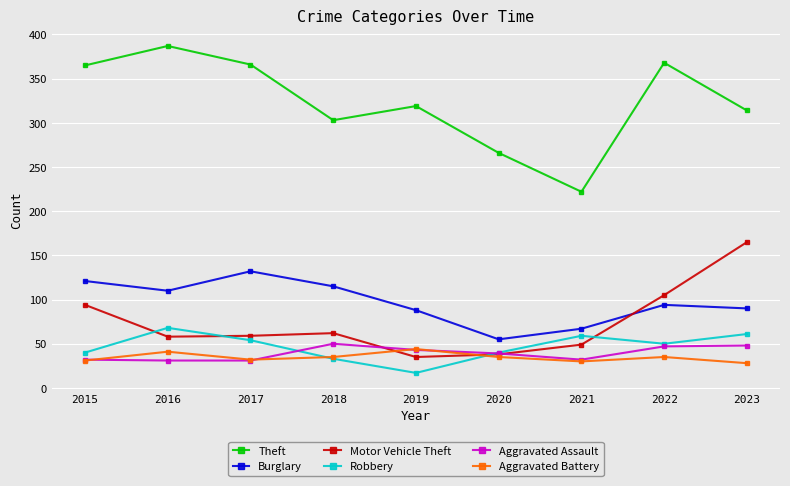

At which label does Aggravated Battery first exceed 35?

2016